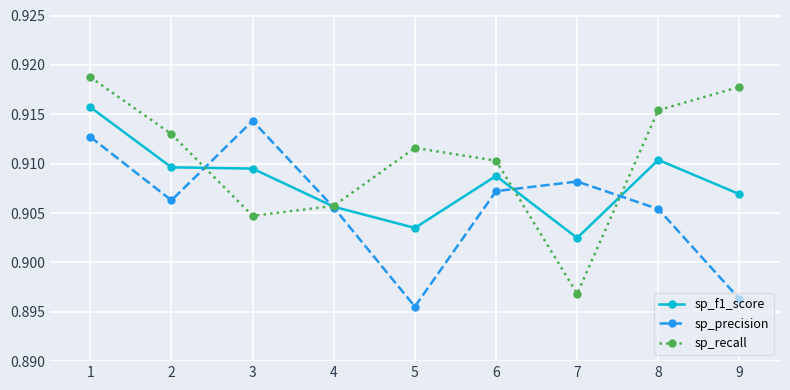

Which category has the lowest value in the sp_recall series?

7